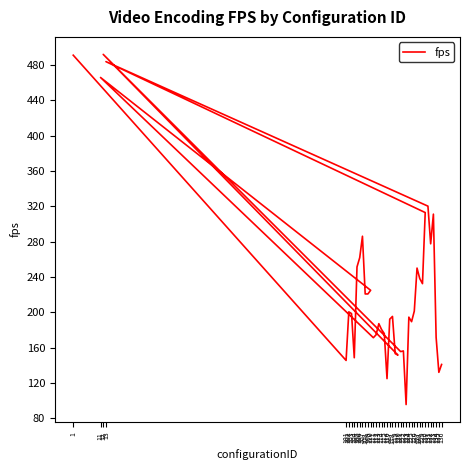

Rank the categories by value from lowest to highest.

123, 116, 135, 136, 101, 104, 120, 119, 121, 122, 111, 134, 112, 115, 114, 113, 125, 117, 124, 118, 103, 102, 126, 109, 108, 110, 129, 128, 127, 105, 106, 132, 107, 133, 130, 131, 11, 13, 1, 12